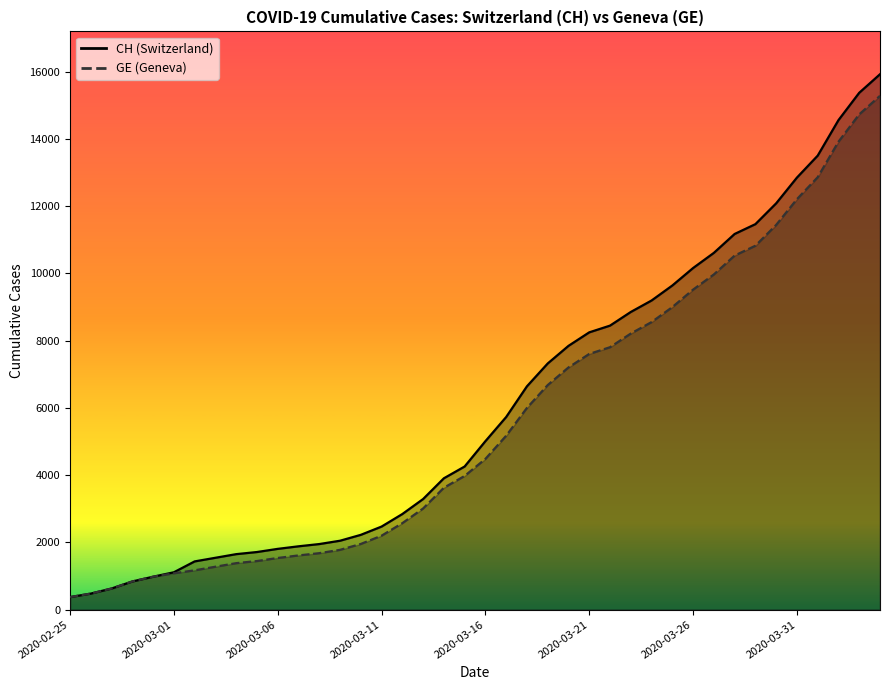

How many lines are shown in the chart?

2